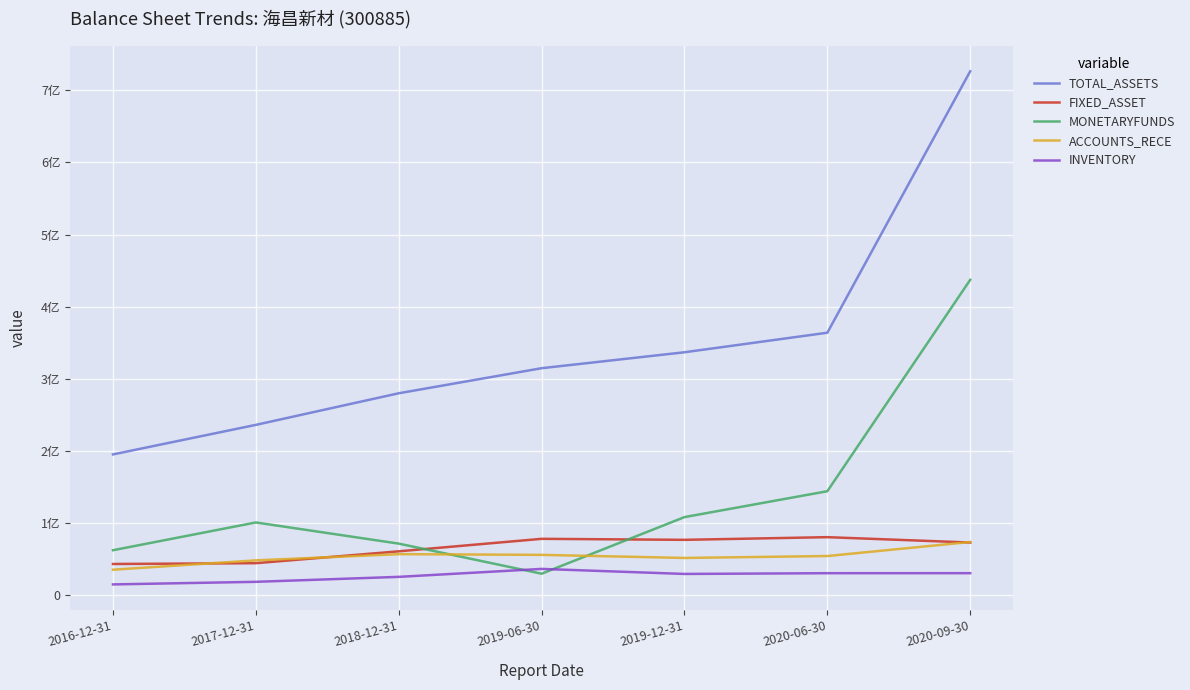

What position from the left is 2016-12-31?

1